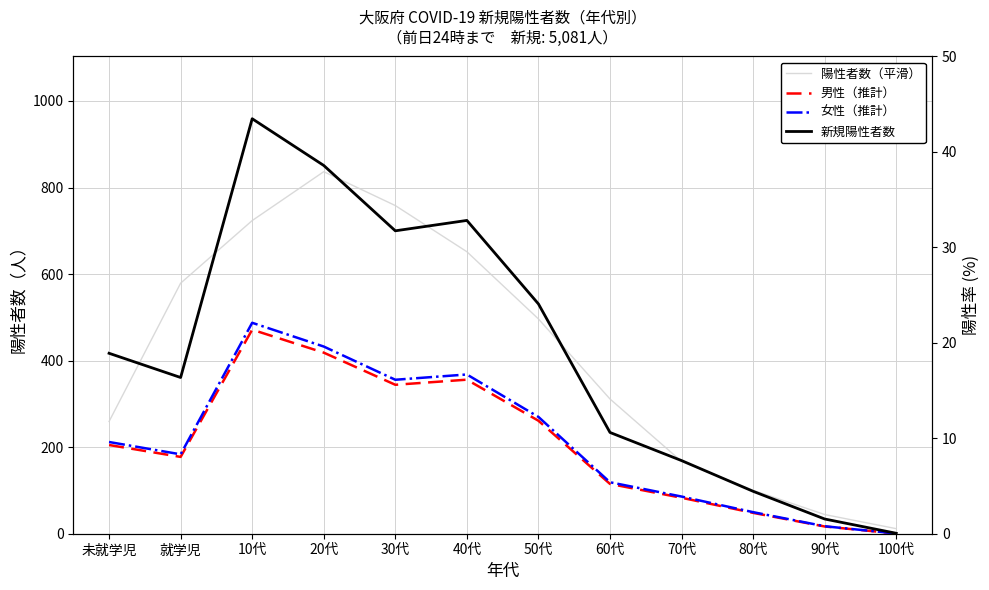

Which category has the highest value in the 新規陽性者数 series?

10代